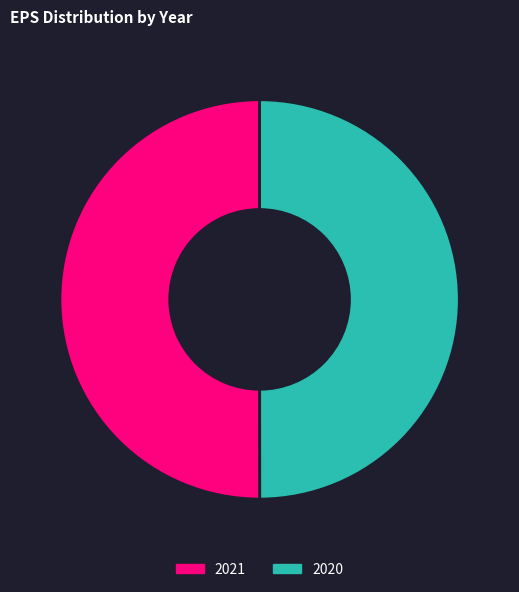

Is it true that 2020 is 57% of the pie?

False